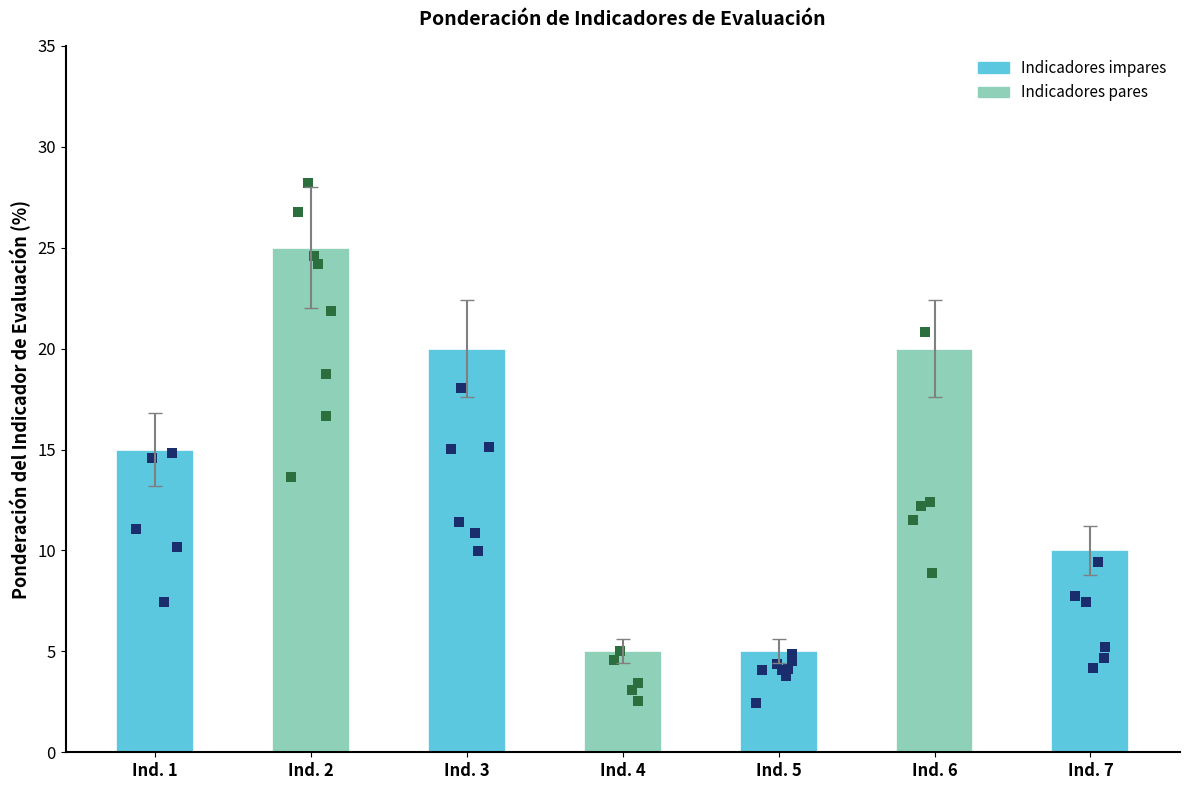

Which has a higher value, Ind. 5 or Ind. 3?

Ind. 3